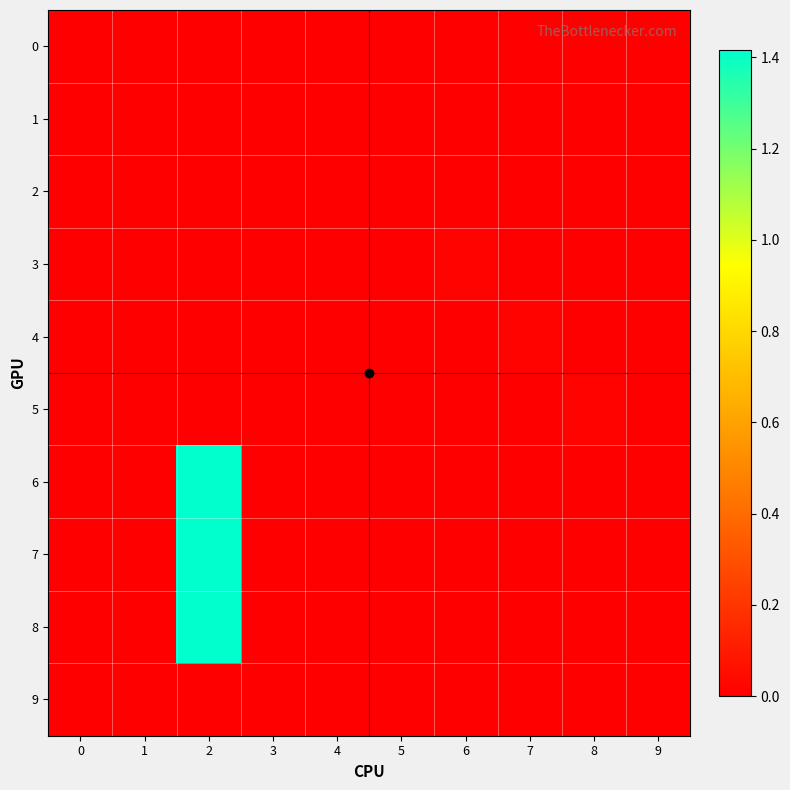

Which series has the widest spread of values?

6